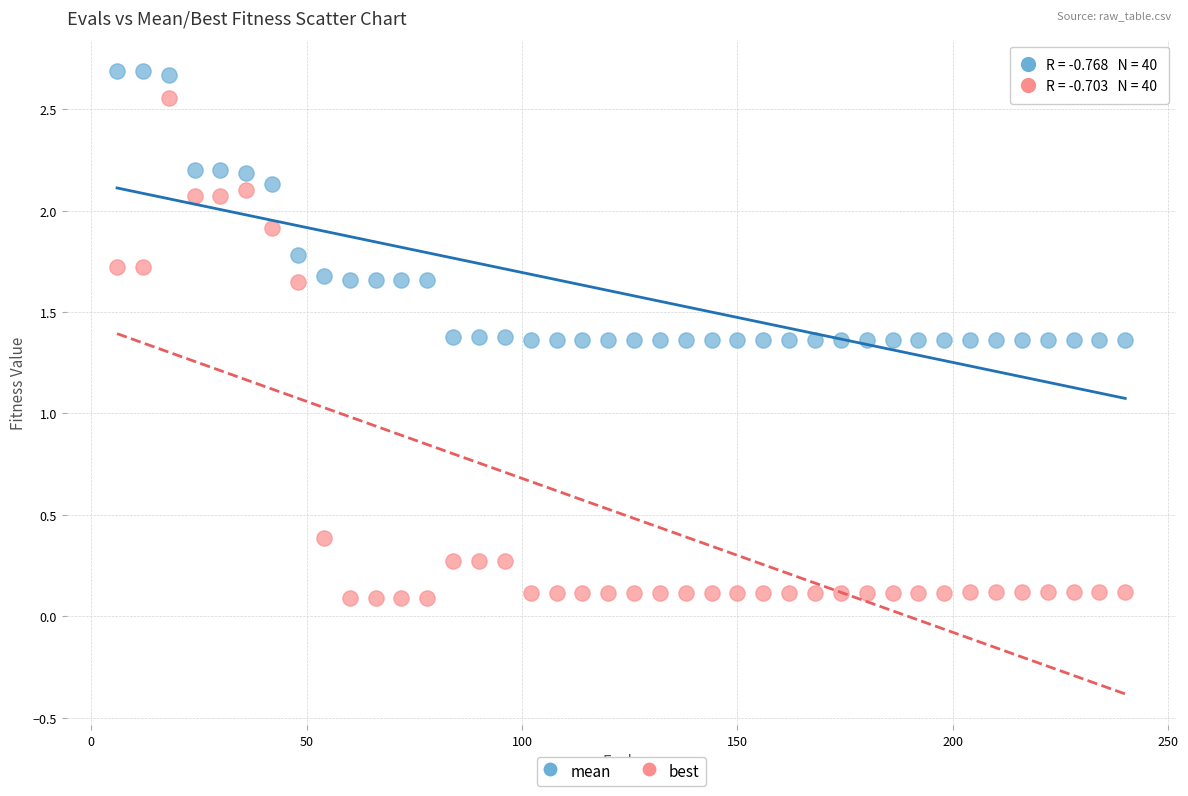

Which series has the largest Y range (max minus min)?

best